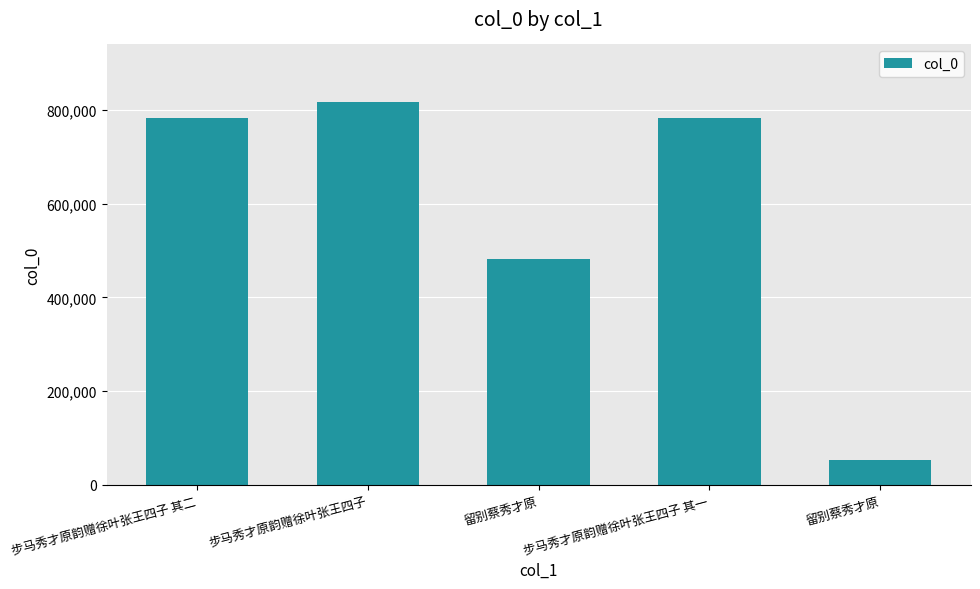

Which label corresponds to the largest value in the chart?

步马秀才原韵赠徐叶张王四子